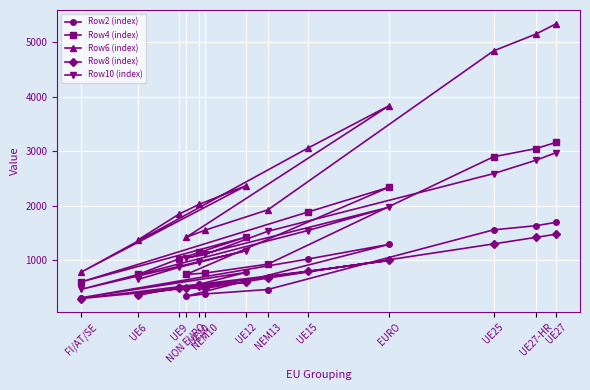

Which label corresponds to the largest value in the chart?

UE27